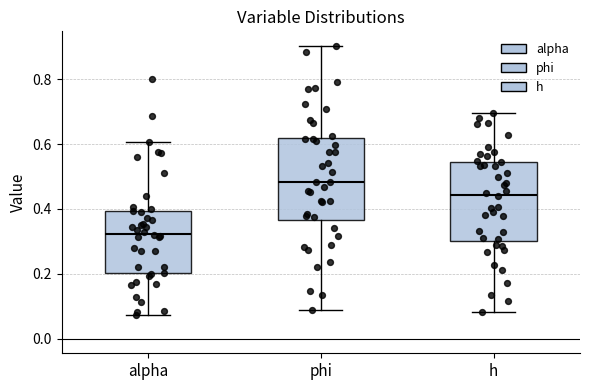

Reading left to right, transcribe this box plot: for each box, give where its median line is, the range the box spans, and where its two whiskers end, as read against the y-axis. The values are not printed on the chart, so give them approximately, as read against the axis.

alpha: median 0.32, box 0.20 to 0.40, whiskers 0.08 to 0.60
phi: median 0.48, box 0.36 to 0.62, whiskers 0.08 to 0.90
h: median 0.44, box 0.30 to 0.54, whiskers 0.08 to 0.70